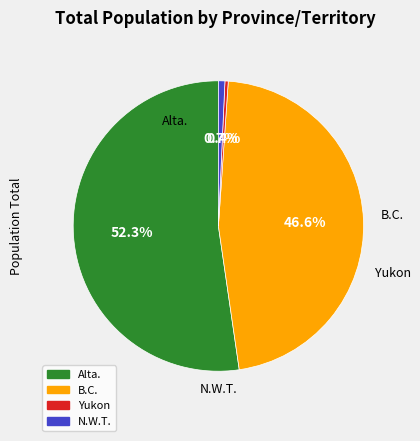

What is the largest slice in the pie chart?

Alta.